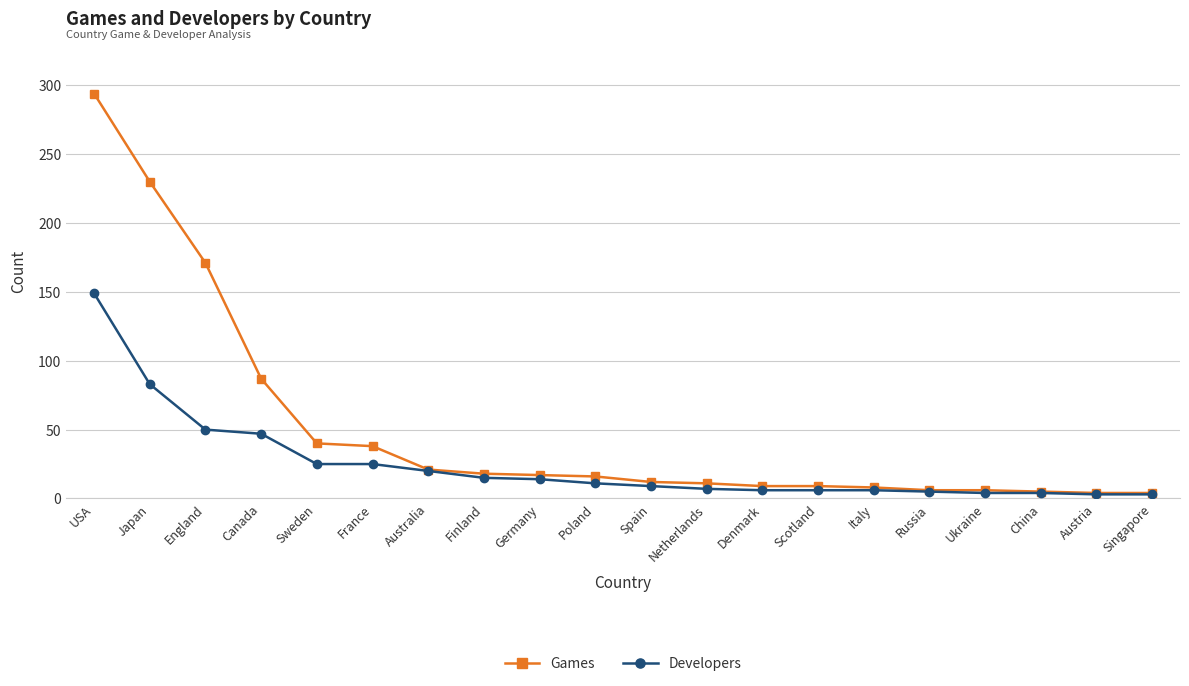

What position from the right is Canada?

17